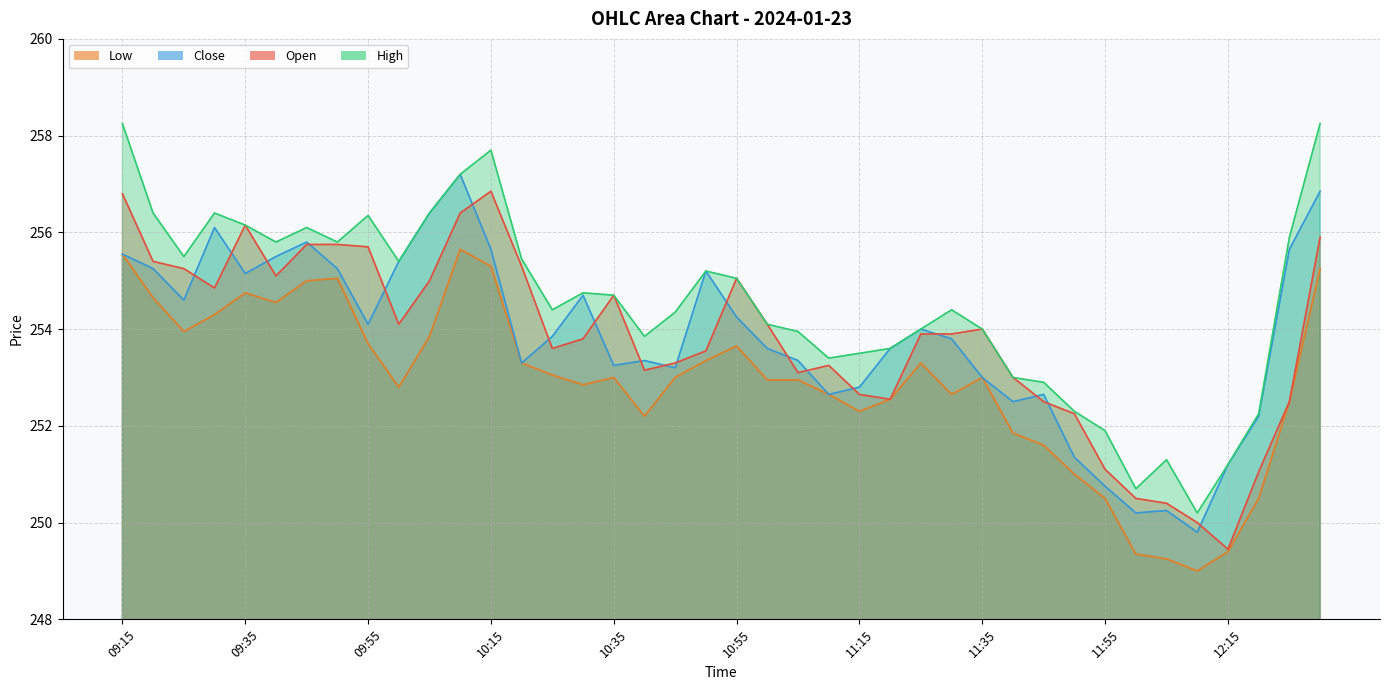

Is it true that Open equals 254.0 at 11:35?

True